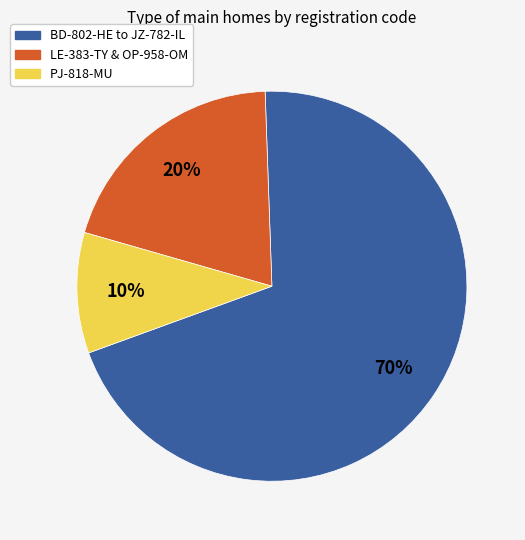

To the nearest percent, what is the difference between the largest and smallest slice percentages?

60%